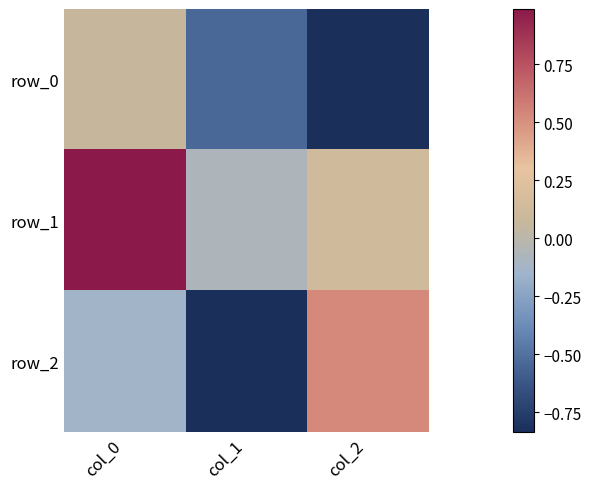

Reading right to left, list all the values displayed in this chart.

row_0: -0.8	-0.5	0.1
row_1: 0.1	-0.1	1.0
row_2: 0.5	-0.8	-0.1